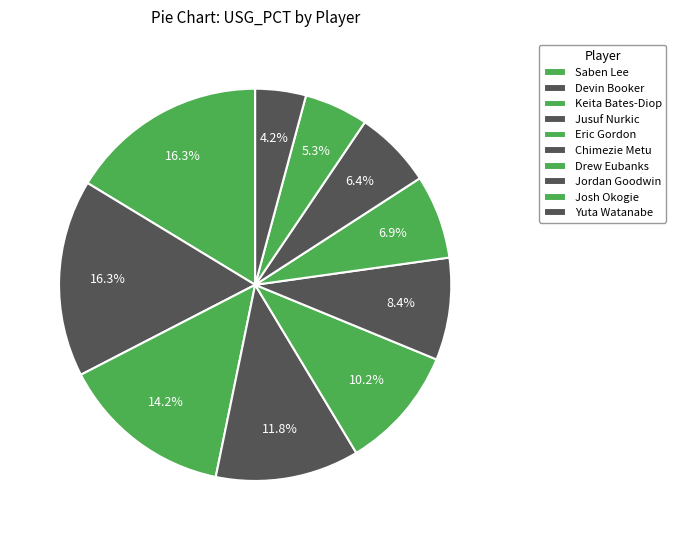

Which category has the biggest portion of the pie?

Saben Lee